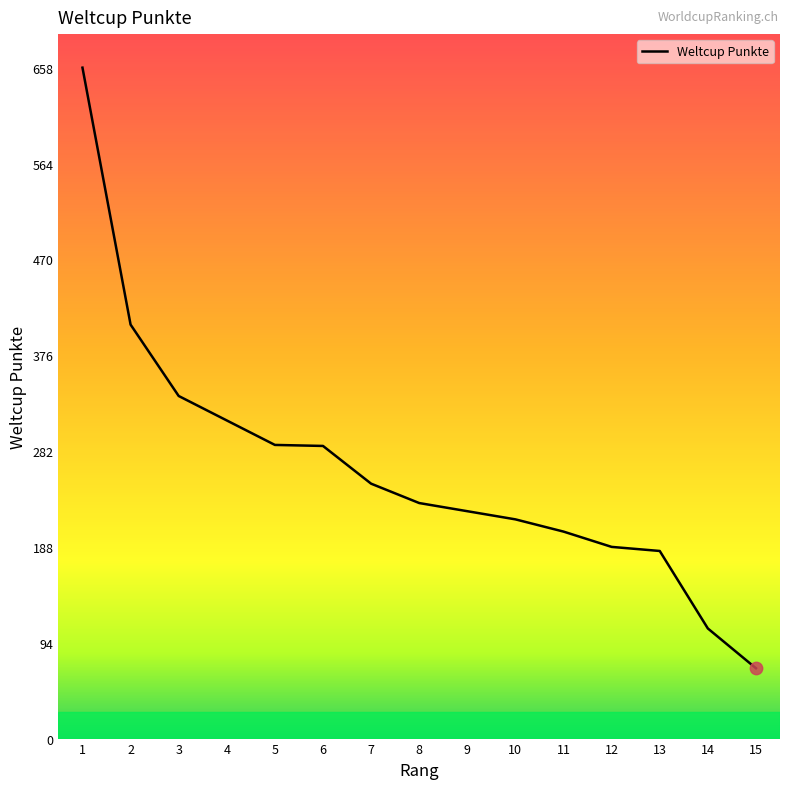

What is the change in value from 6 to 12?

-99